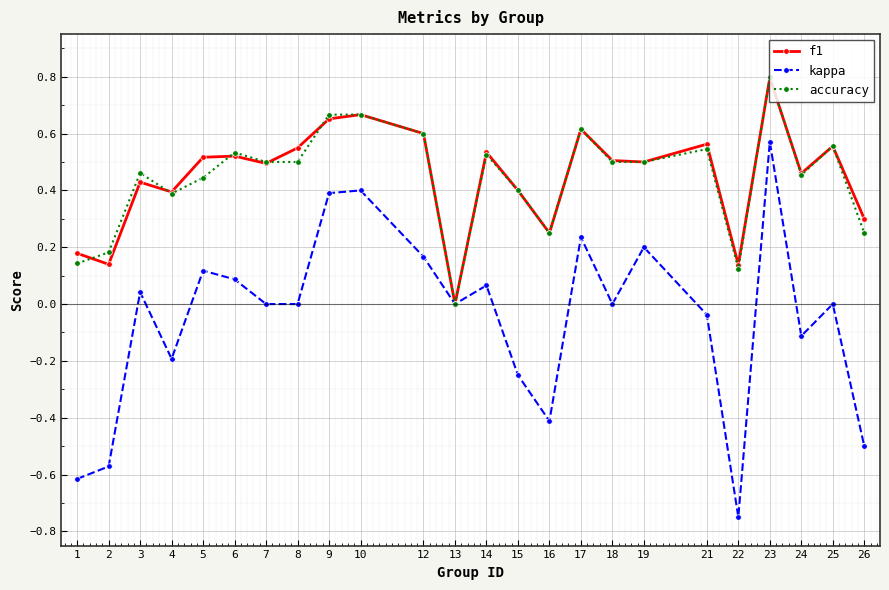

At which category does accuracy reach its first local valley?

4